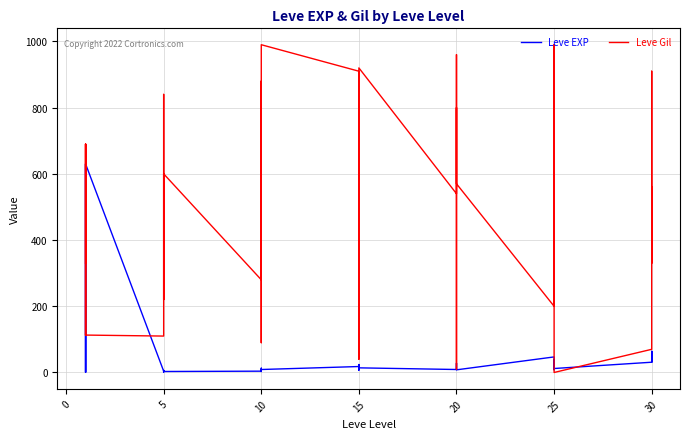

How many data points in Leve EXP are above 12?

19